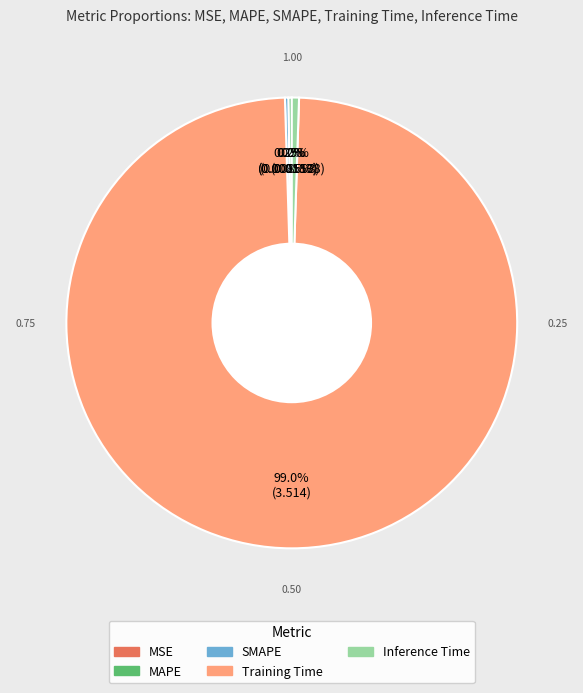

What is the largest slice in the pie chart?

Training Time